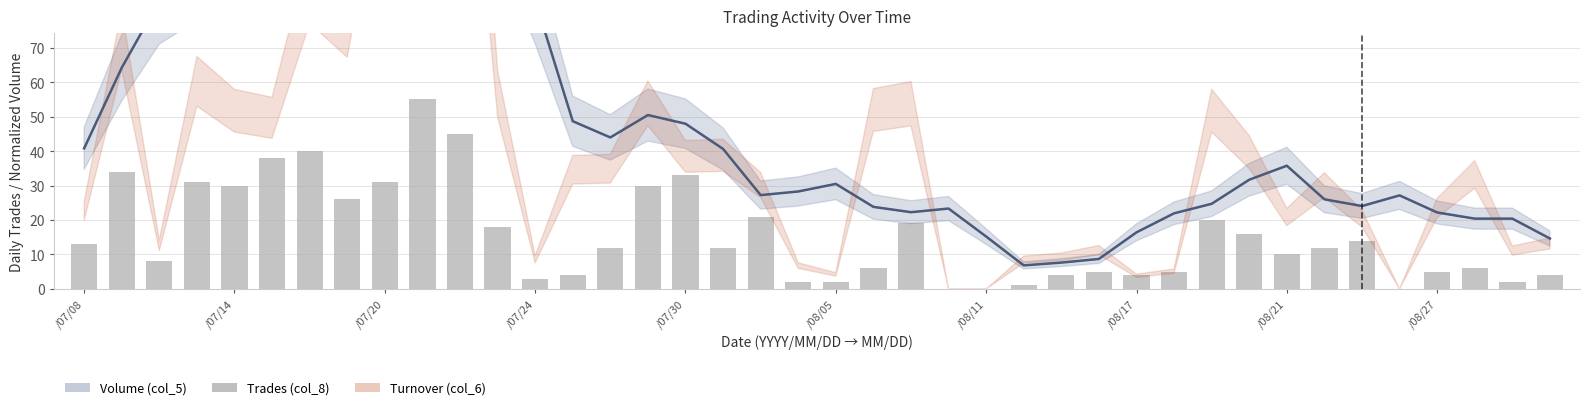

What position from the left is 29?

30